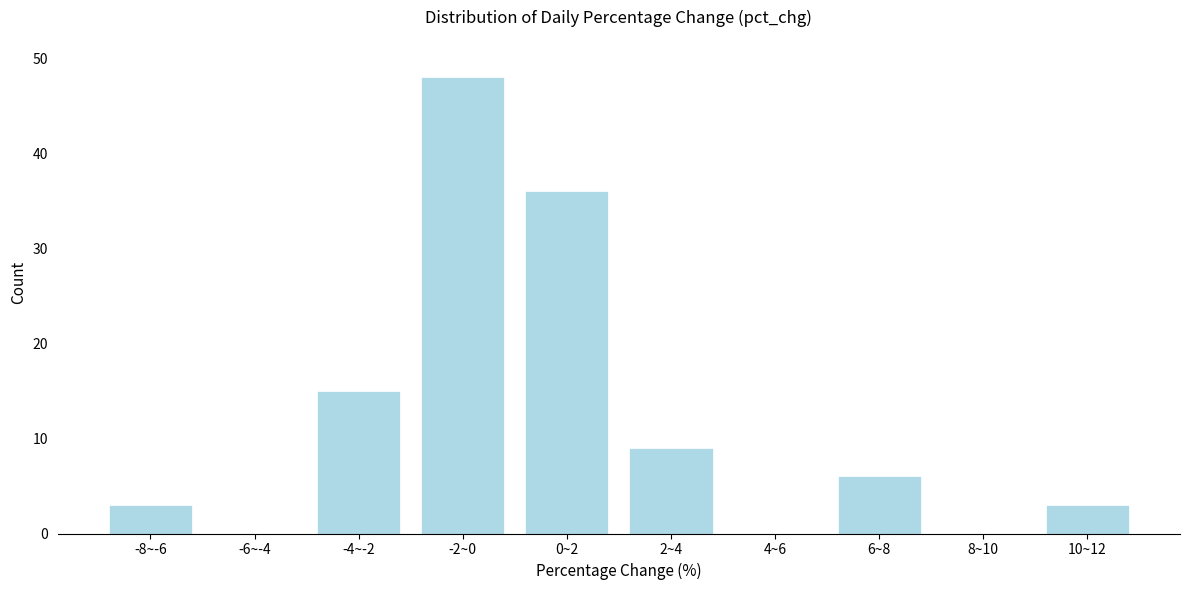

Reading right to left, extract all data points from this chart.

10~12=3	8~10=0	6~8=6	4~6=0	2~4=9	0~2=36	-2~0=48	-4~-2=15	-6~-4=0	-8~-6=3